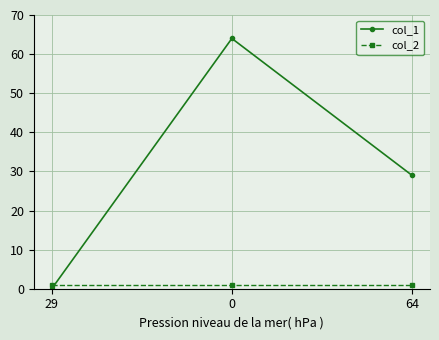

What is the value of the col_2 point at the 3rd from the left?

1